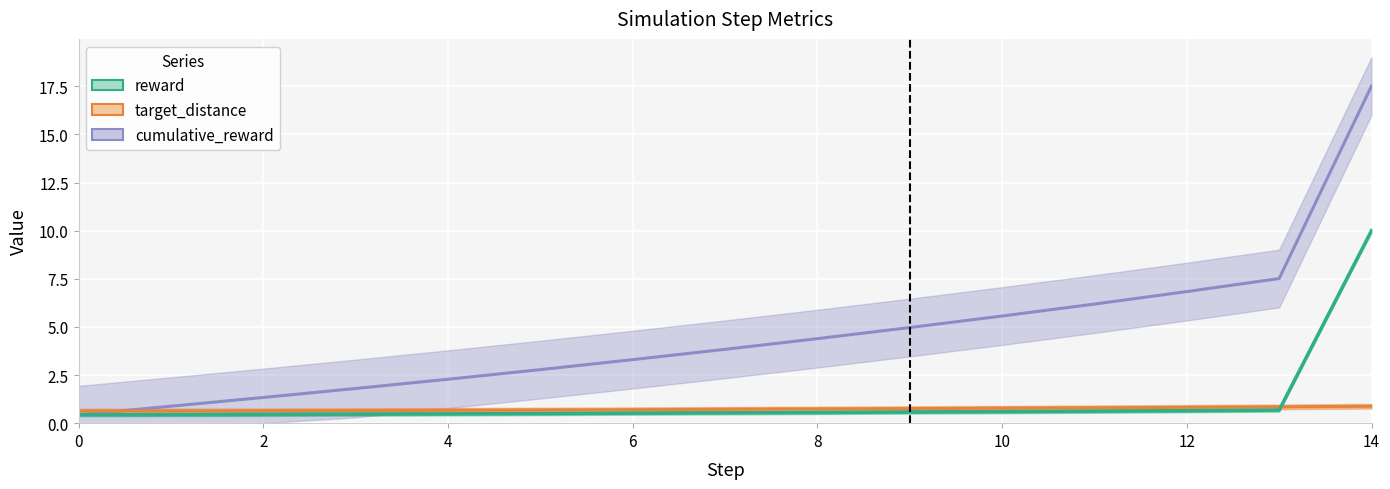

Reading left to right, extract all data points from this chart.

reward: 0=0.4	1=0.4	2=0.5	3=0.5	4=0.5	5=0.5	6=0.5	7=0.5	8=0.6	9=0.6	10=0.6	11=0.6	12=0.6	13=0.7	14=10.0
target_distance: 0=0.6	1=0.6	2=0.6	3=0.7	4=0.7	5=0.7	6=0.7	7=0.7	8=0.7	9=0.8	10=0.8	11=0.8	12=0.8	13=0.8	14=0.9
cumulative_reward: 0=0.4	1=0.9	2=1.3	3=1.8	4=2.3	5=2.8	6=3.3	7=3.8	8=4.4	9=5.0	10=5.6	11=6.2	12=6.8	13=7.5	14=17.5